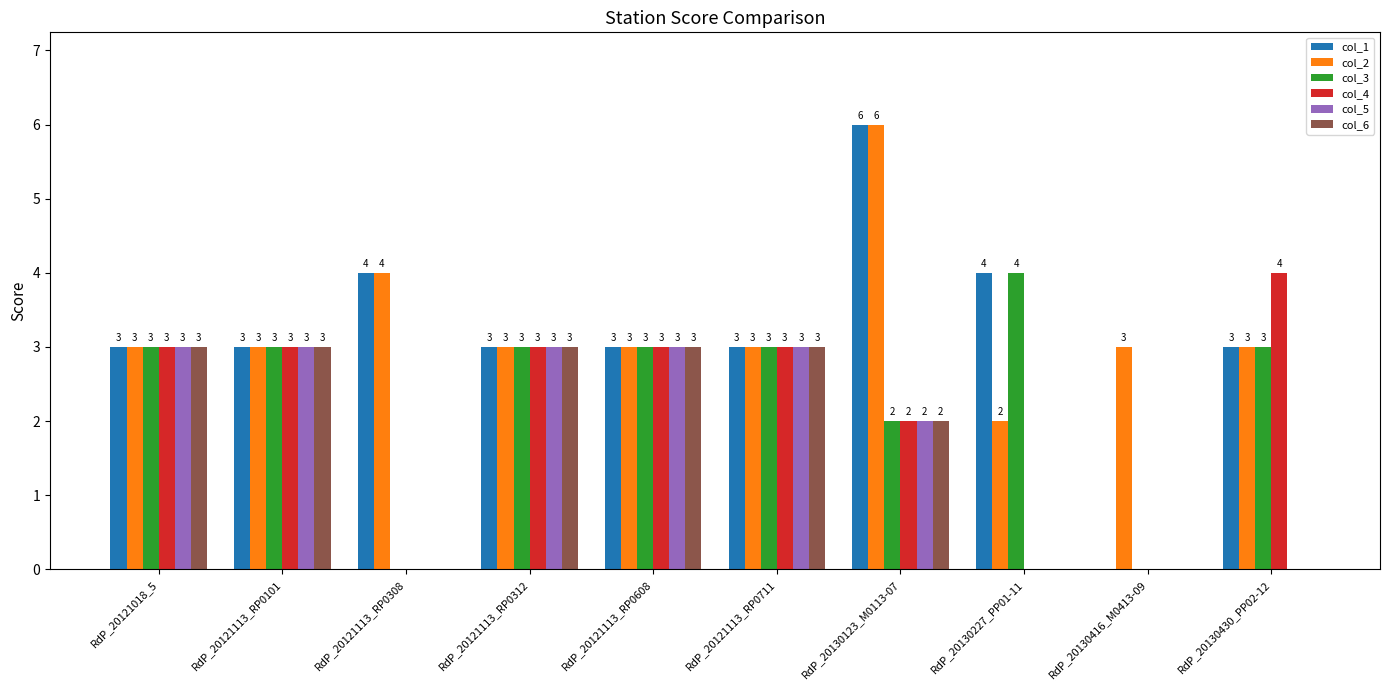

What is the sum of the col_2 values at RdP_20121113_RP0608 and RdP_20121113_RP0312?

6